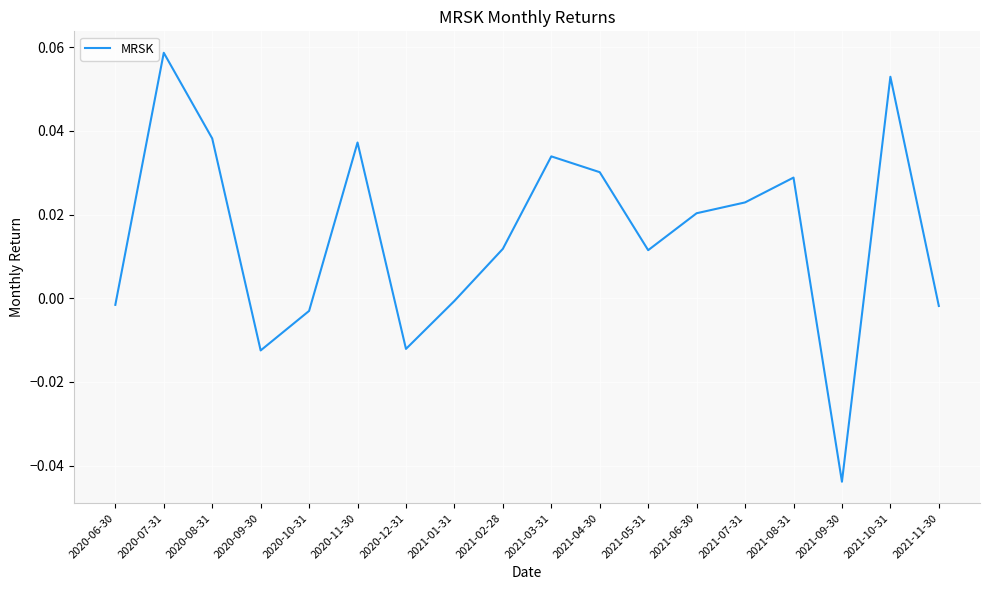

Is this an area chart (filled region under the line)?

No